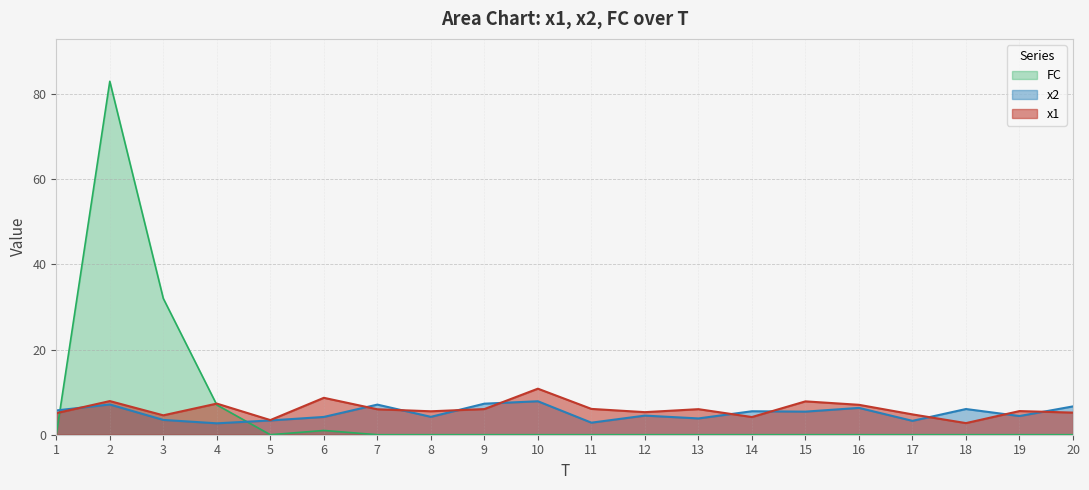

How many lines are shown in the chart?

3